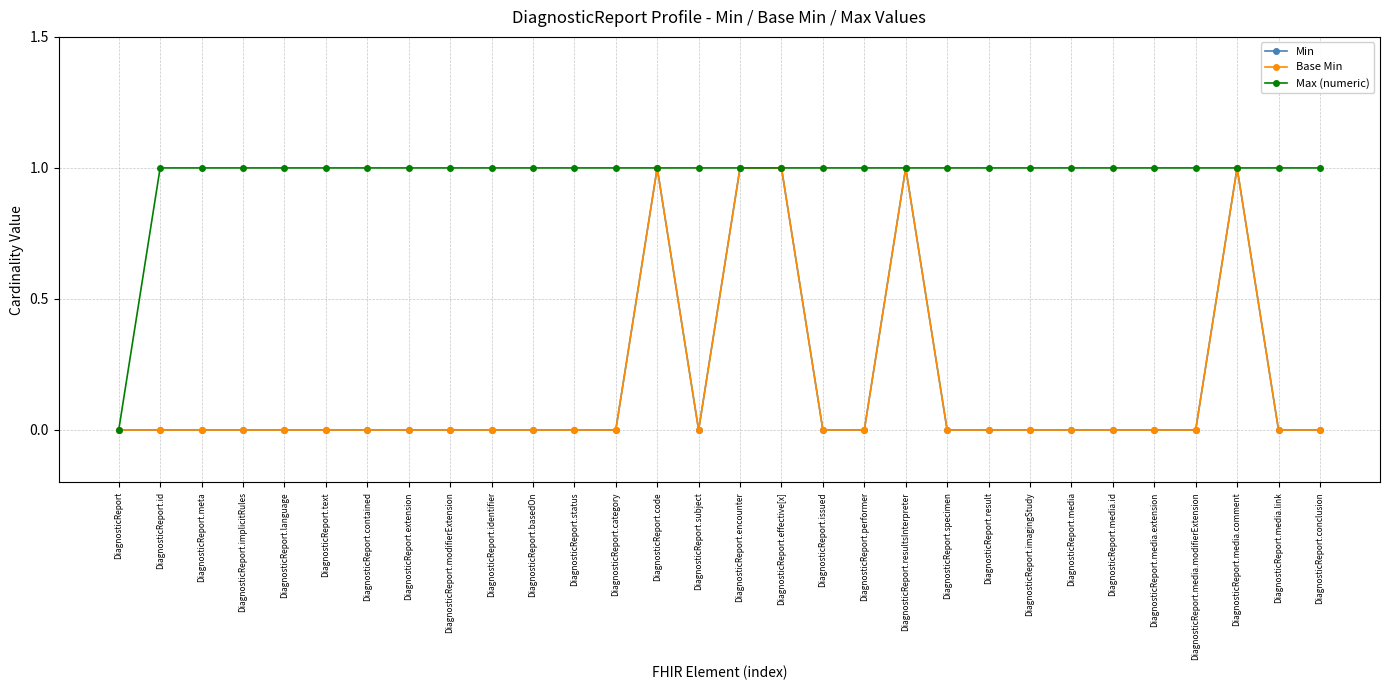

What is the sum of all Min values?

5